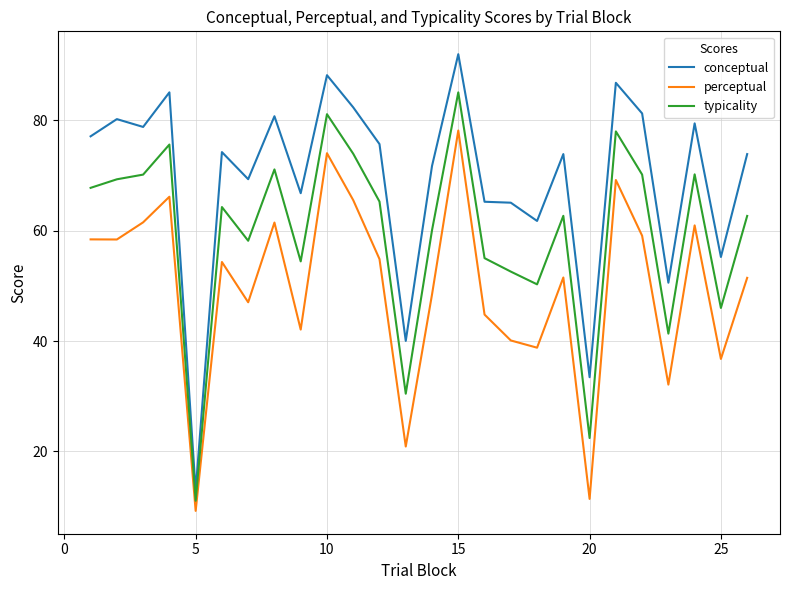

True or false: typicality and perceptual intersect in this chart.

False